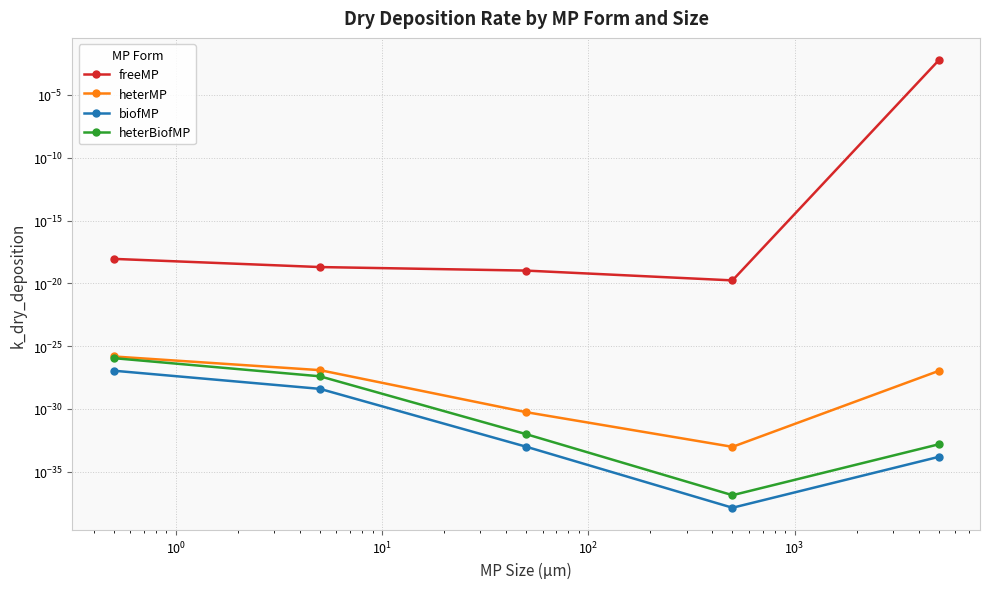

True or false: heterBiofMP and freeMP cross at least once.

False